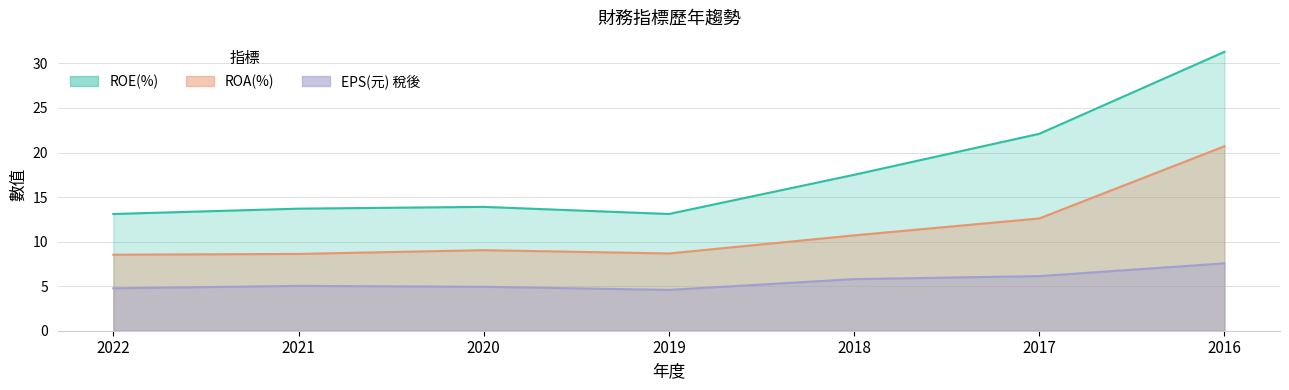

True or false: ROA(%) and EPS(元) 稅後 cross at least once.

False